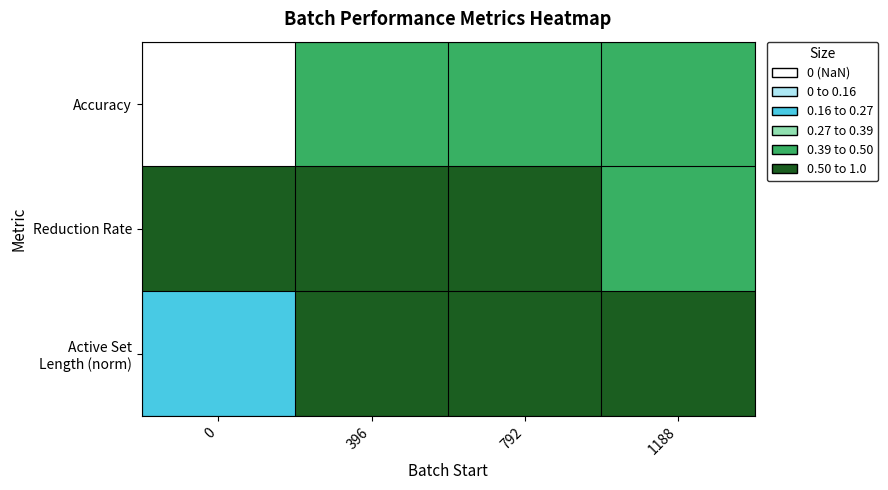

Count the number of data series in this chart.

3